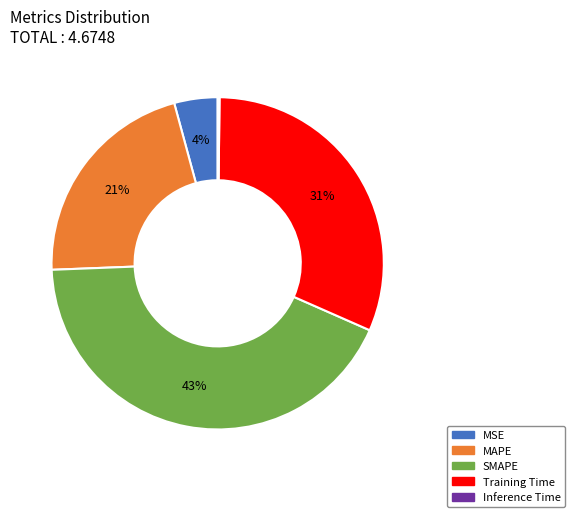

What is the ratio of the value at Training Time to the value at SMAPE?

0.7